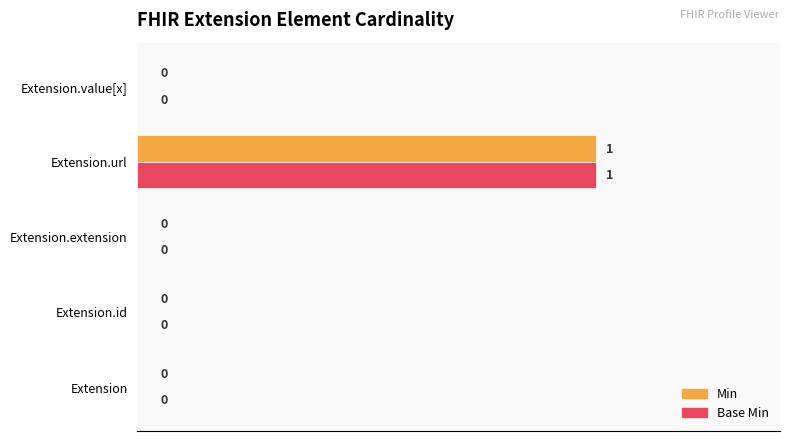

How many positive values does the Min series have?

1